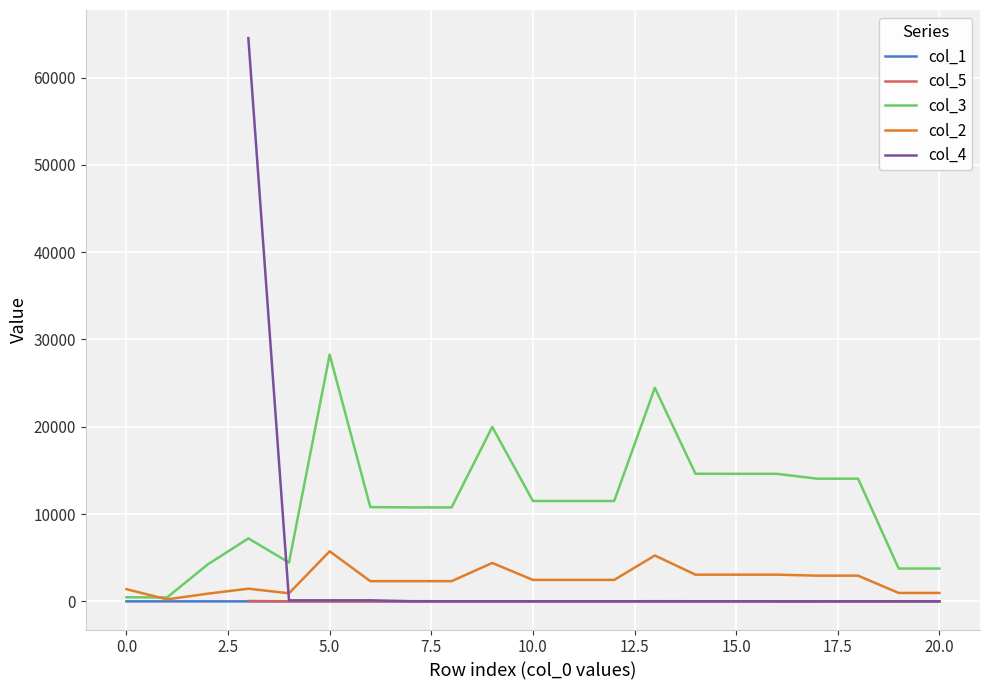

How many interior local peaks does the col_2 series have?

4